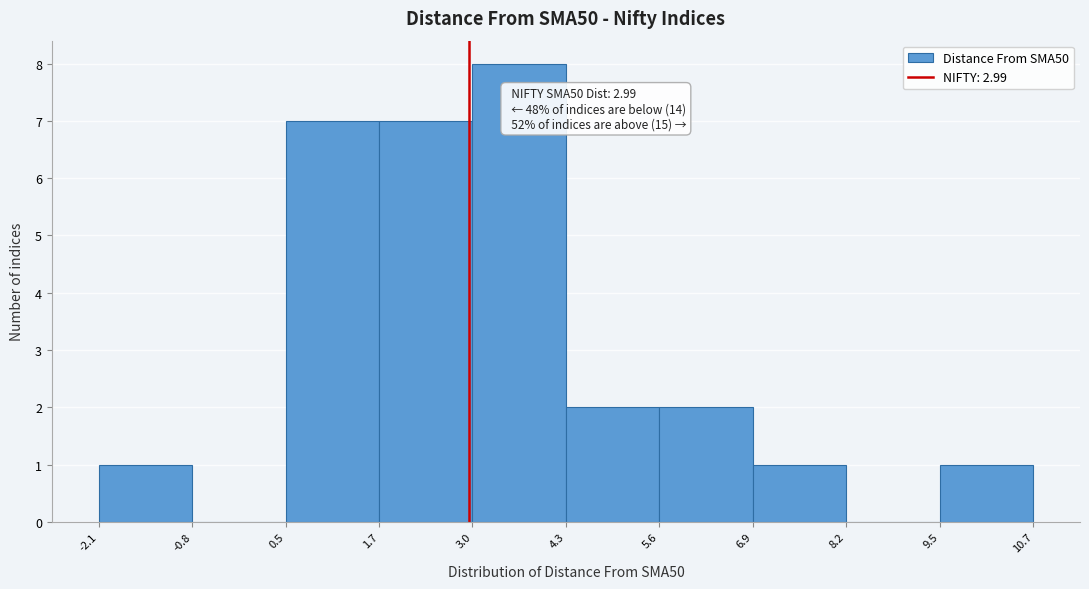

Over which range of the x-axis is the bar tallest?

3.0 to 4.3